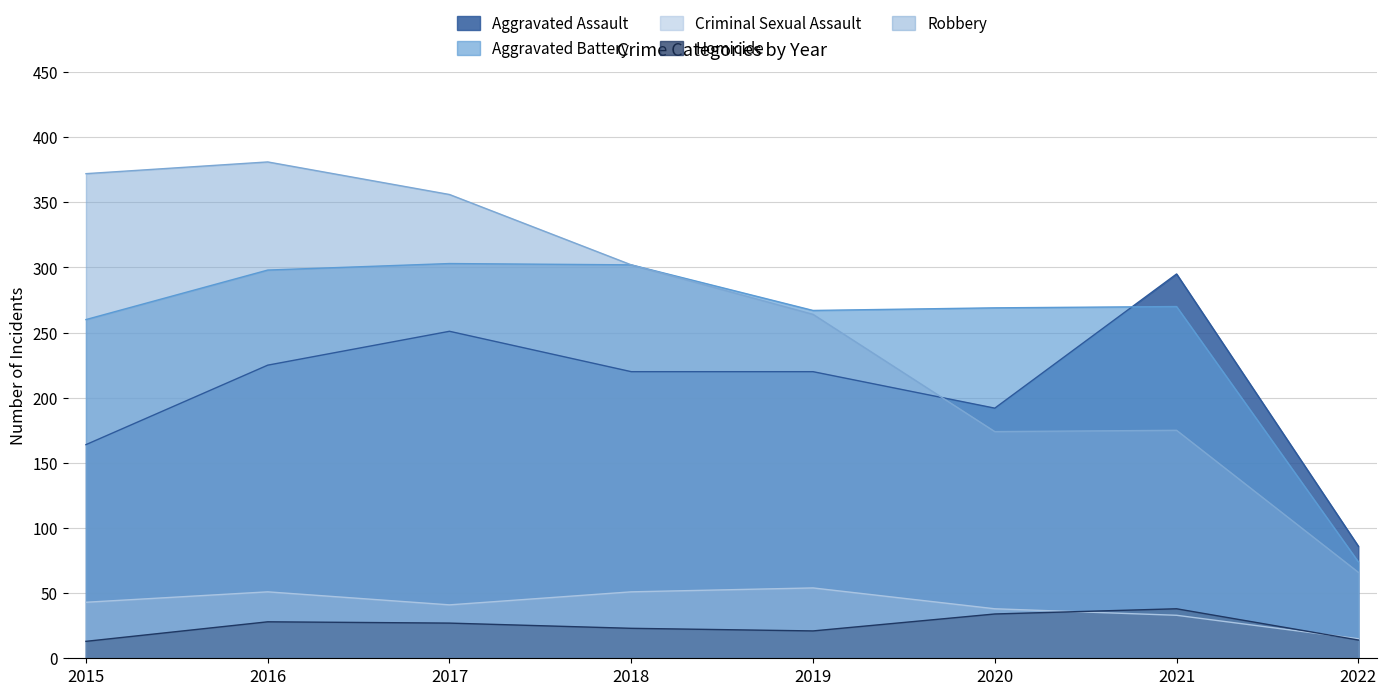

Which has a higher value, 2020 or 2022?

2020